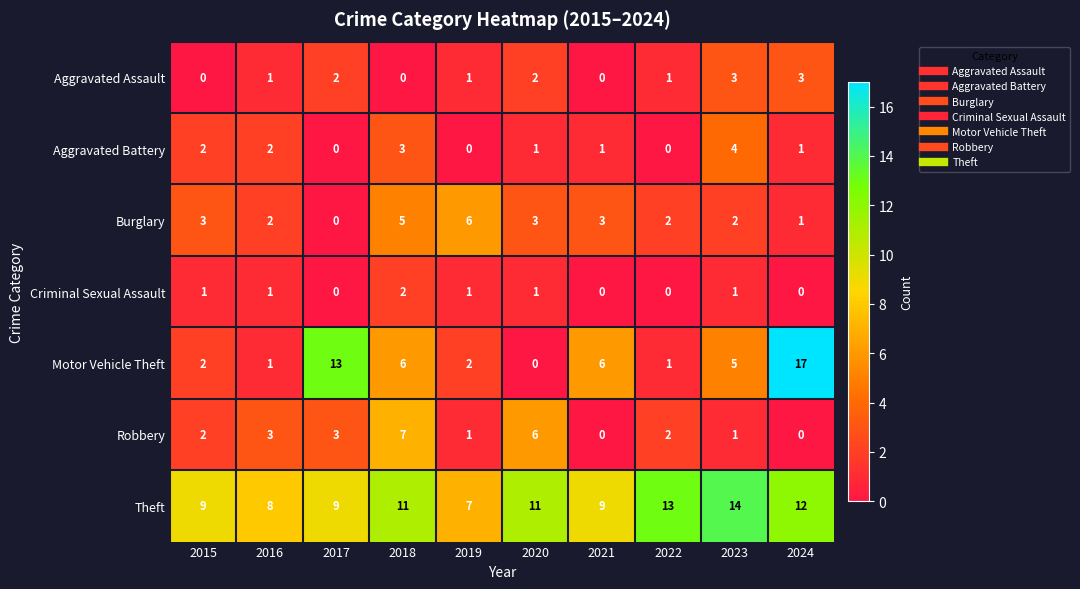

Which category has the lowest value in the Burglary series?

2017